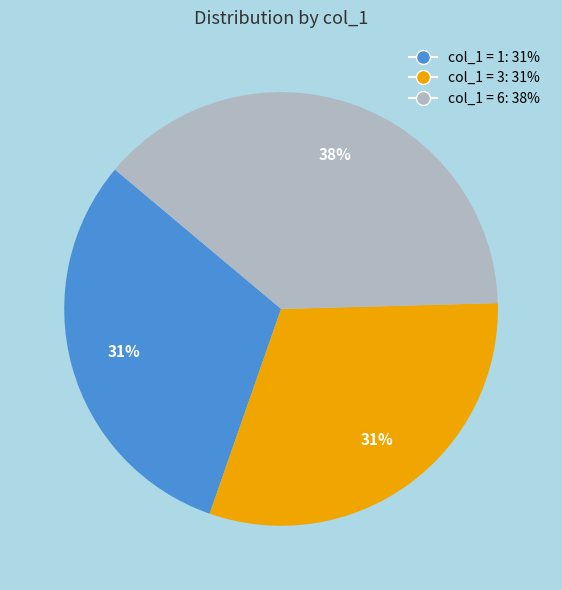

Is there a majority slice in this chart?

No